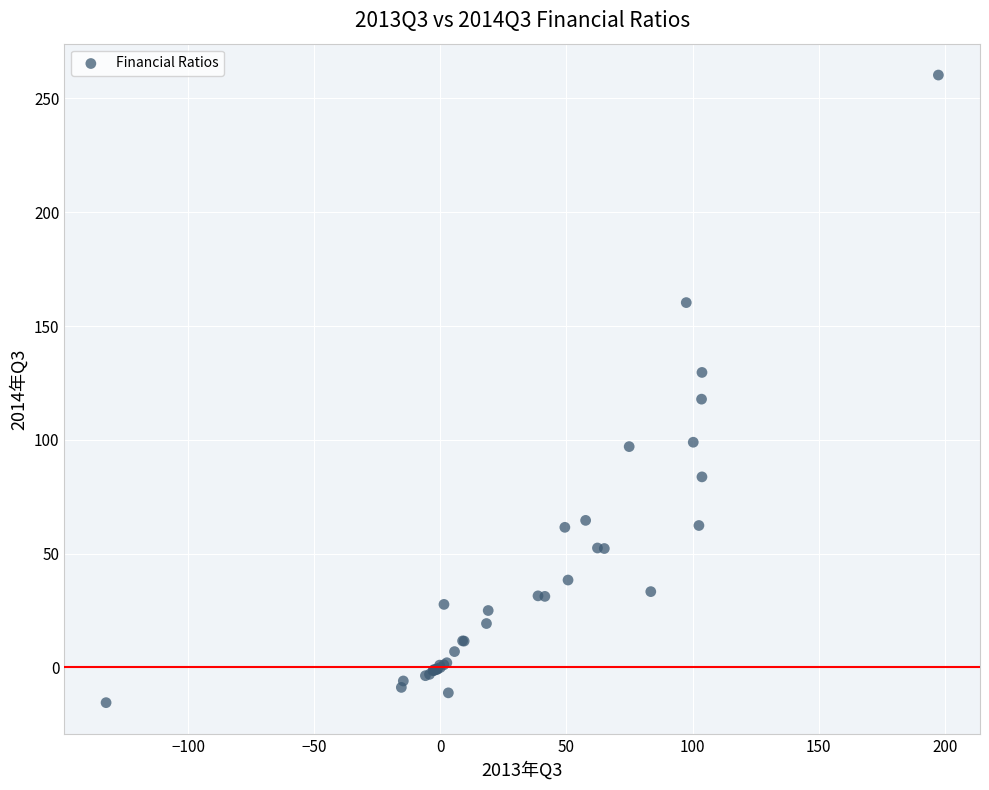

What Y value in the scatter plot is closest to 122?

117.9